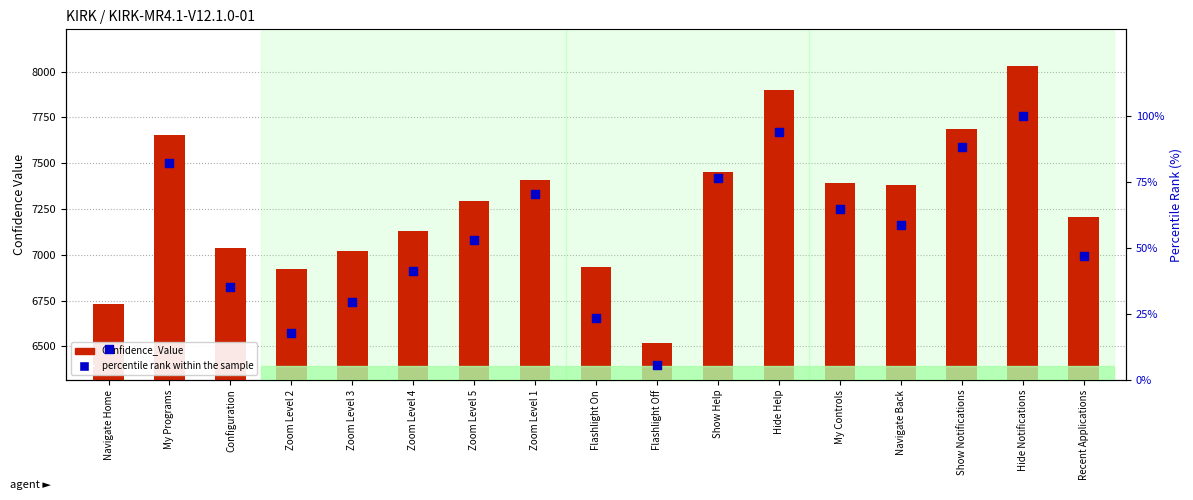

At how many categories does at least one series exceed 1606?

17